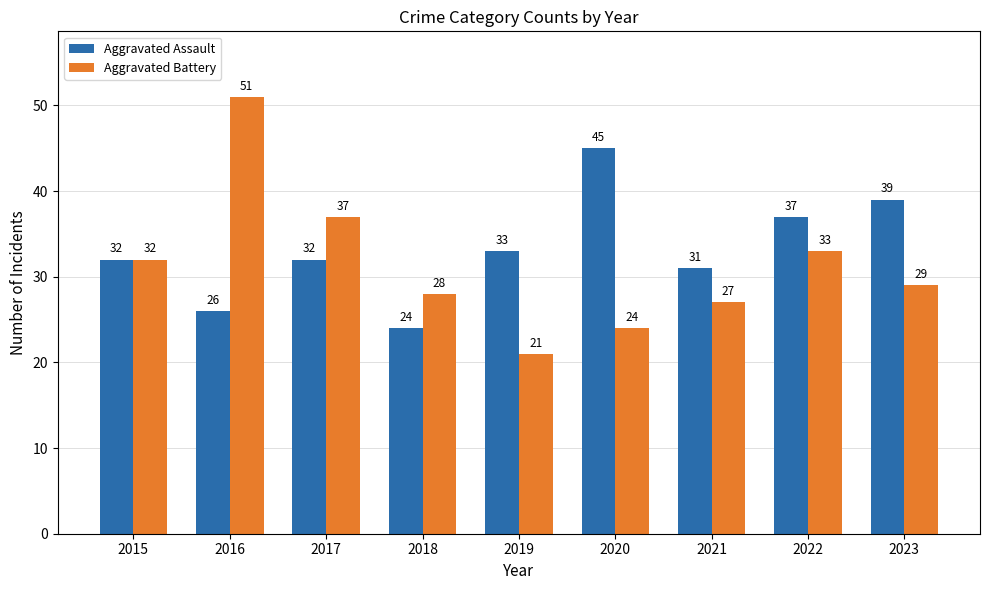

Which label corresponds to the largest value in the chart?

2016